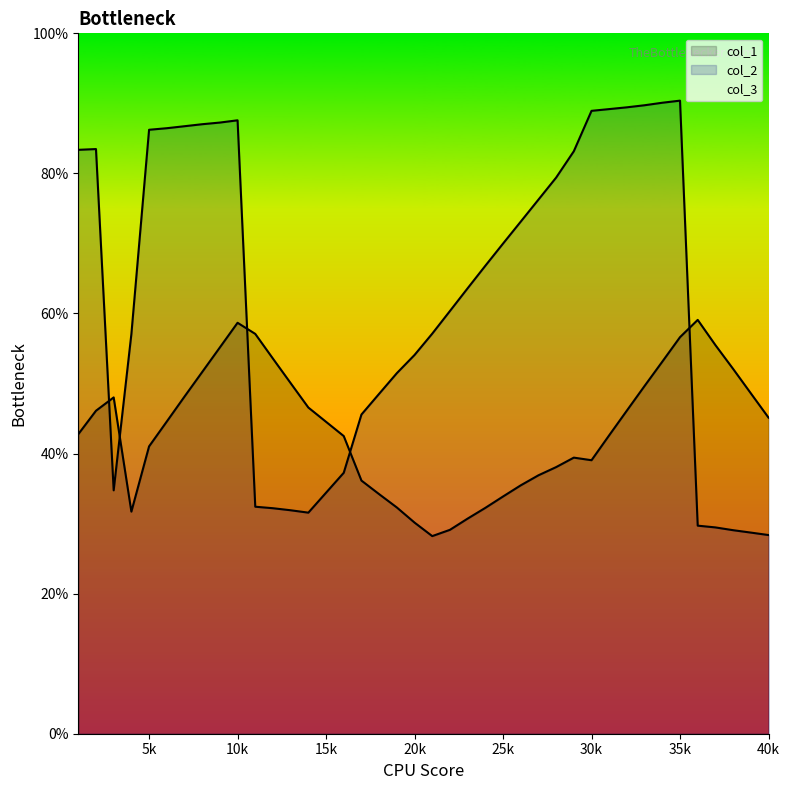

True or false: col_1 has a value of 32.2 at 24.

True